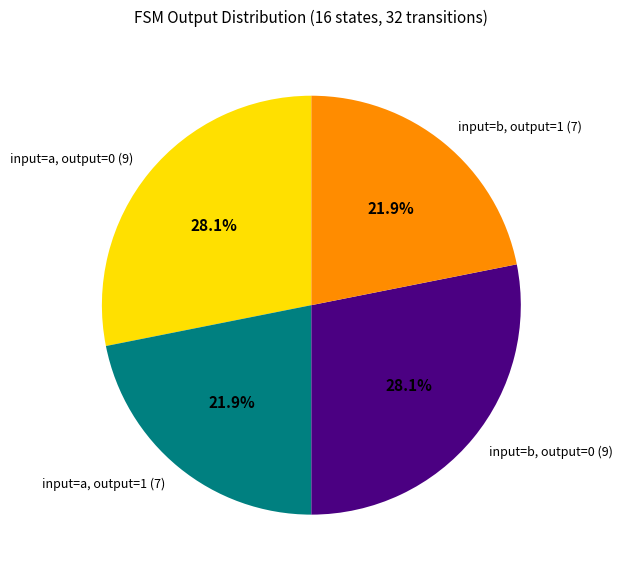

Is there a majority slice in this chart?

No